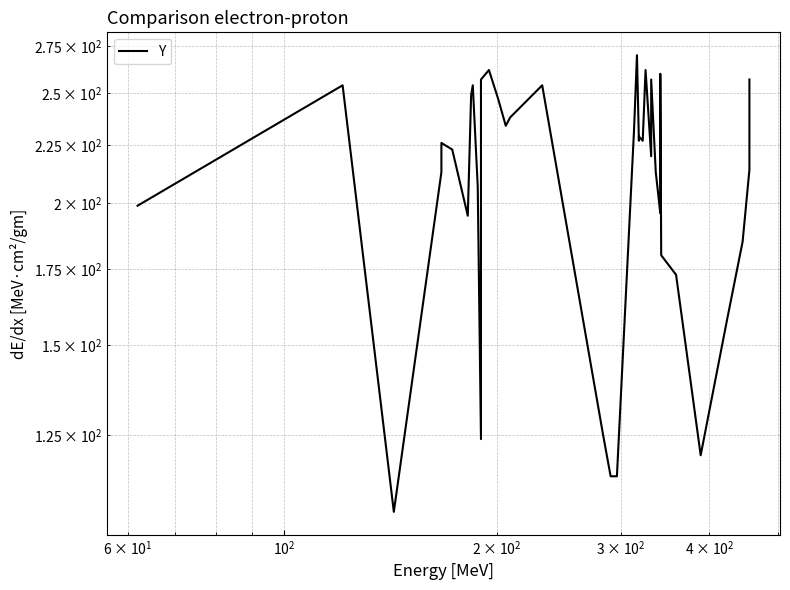

What is the greatest value displayed?

270